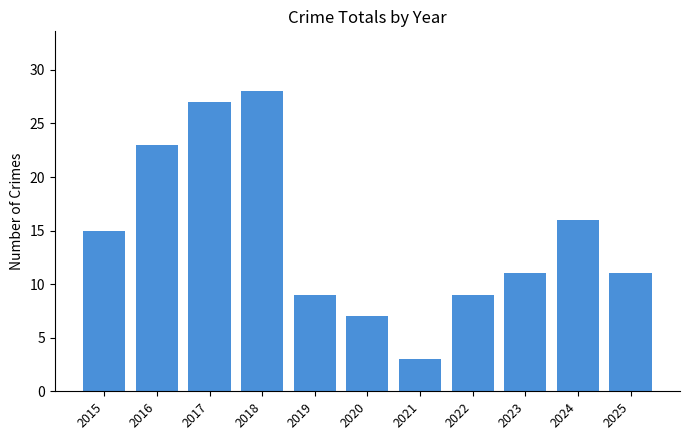

What is the value of the 10th bar from the left?

16